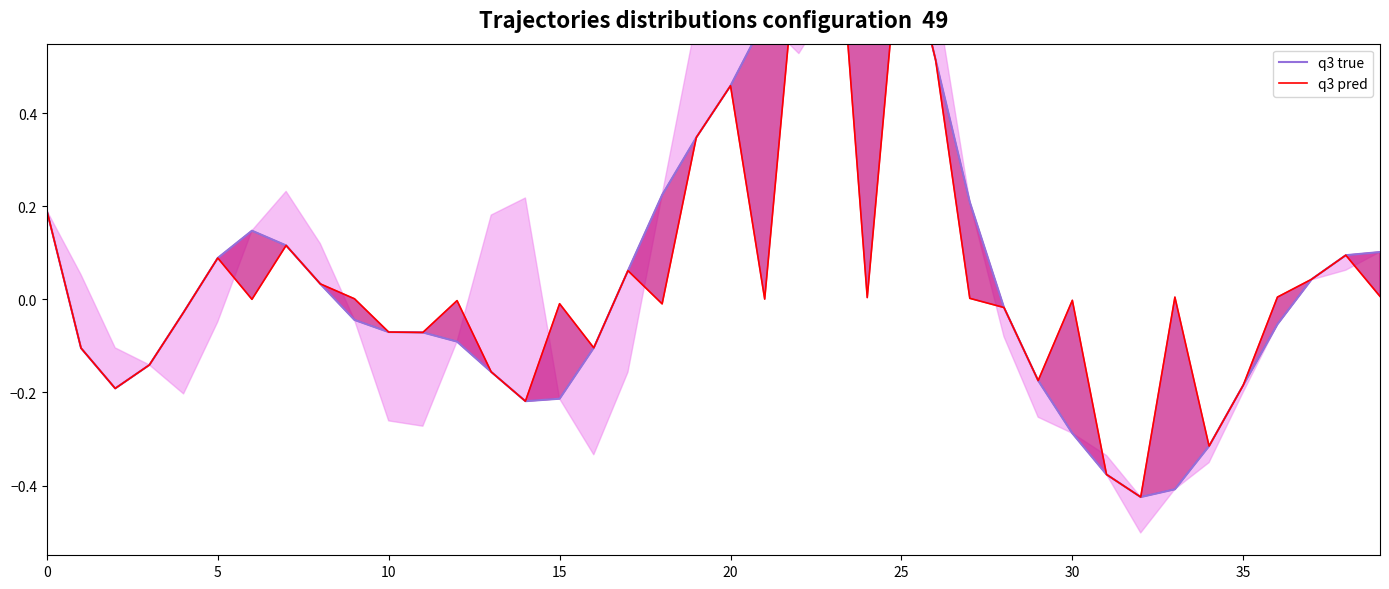

List the series in order of their overall mean, lowest first.

q3 pred, q3 true